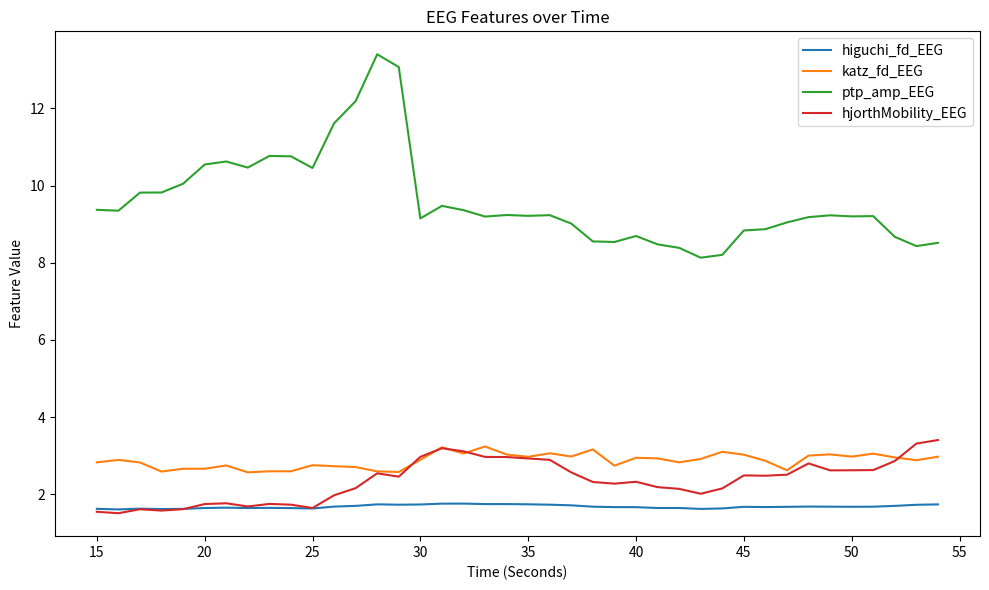

How many categories are shown in the chart?

40